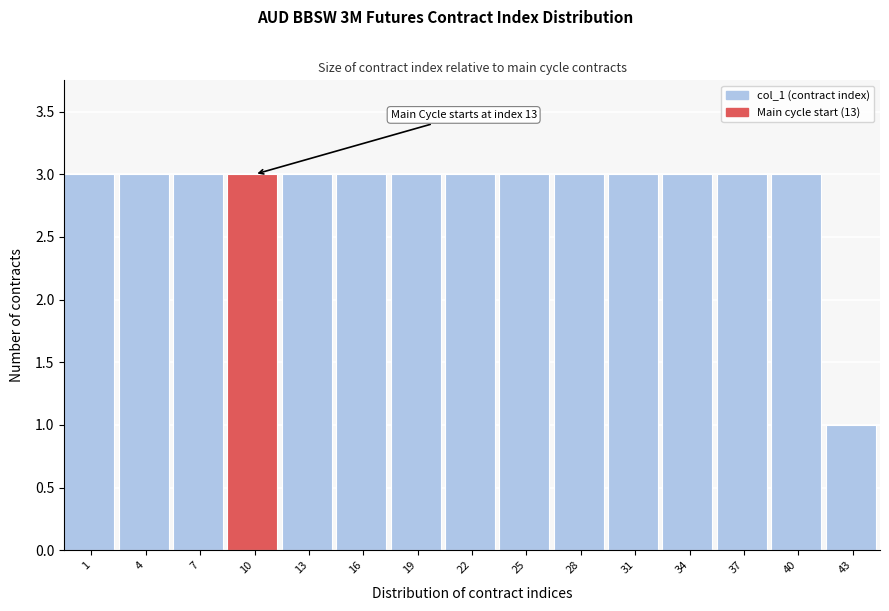

Reading right to left, what are all the values shown in this chart?

43=1	40=3	37=3	34=3	31=3	28=3	25=3	22=3	19=3	16=3	13=3	10=3	7=3	4=3	1=3